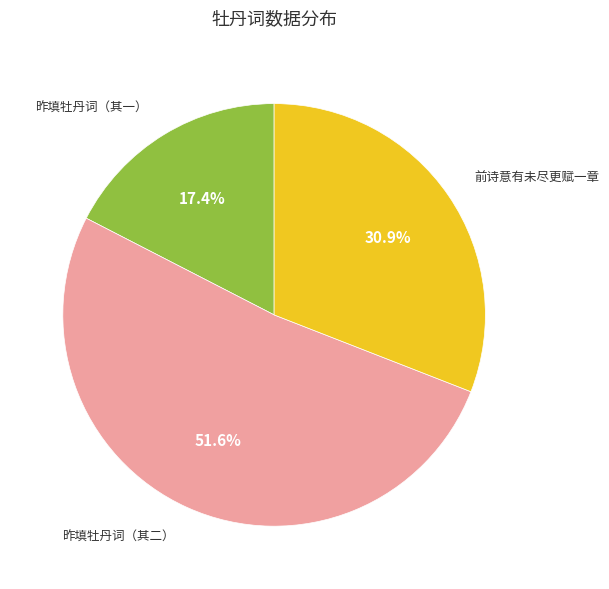

Count the number of slices in the pie.

3